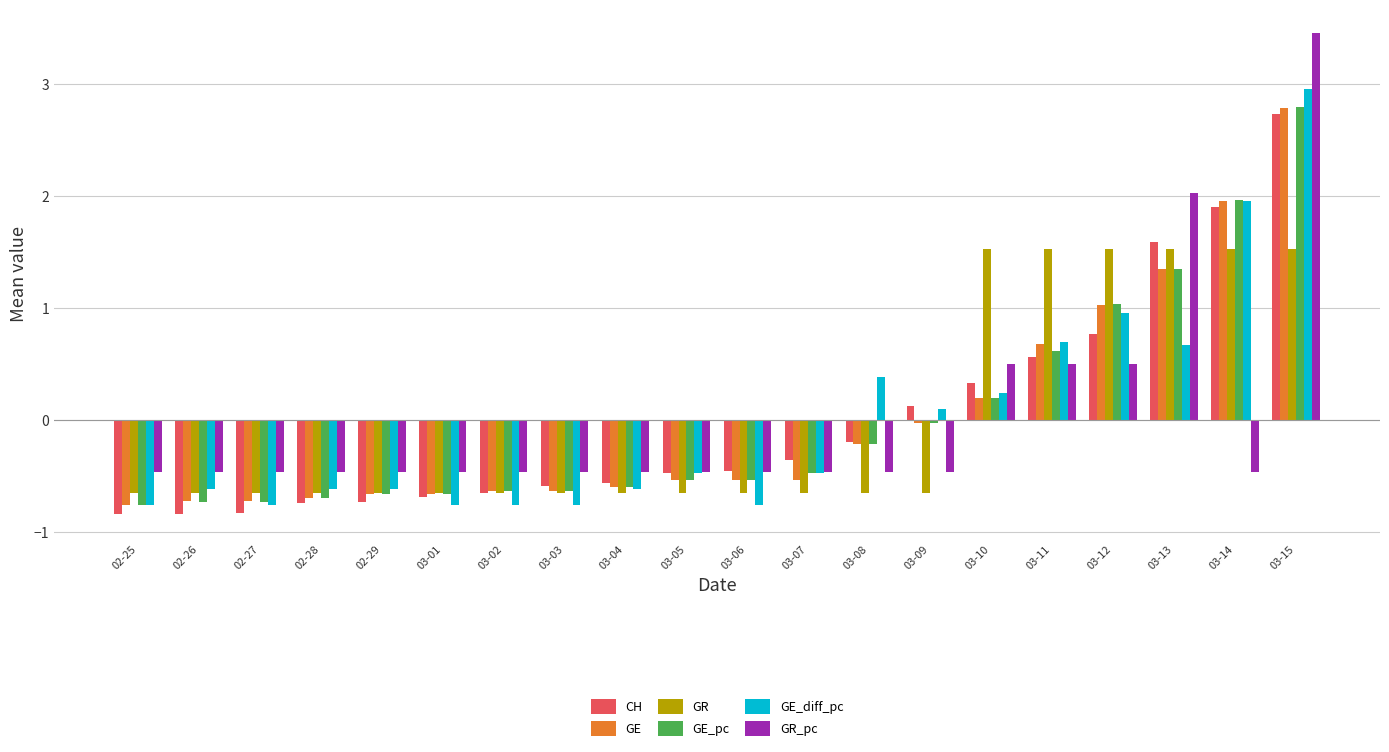

What is the difference between the GE_pc values at 03-12 and 03-13?

0.3